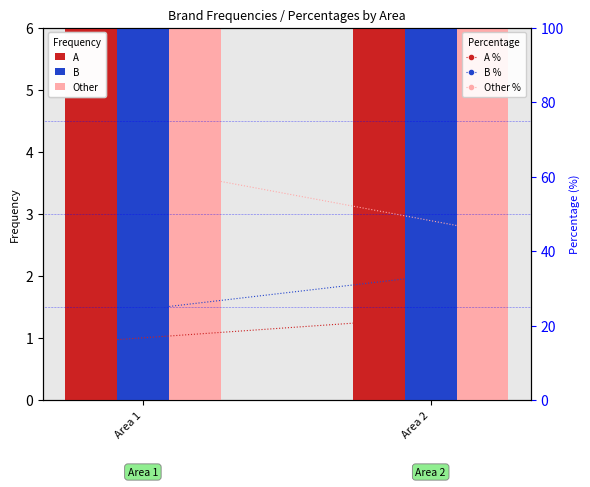

At which category is the sum across all series the highest?

Area 2